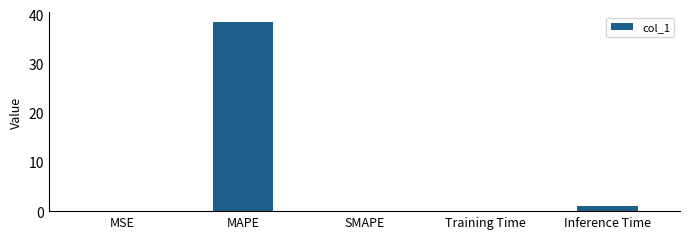

What is the greatest value displayed?

38.5